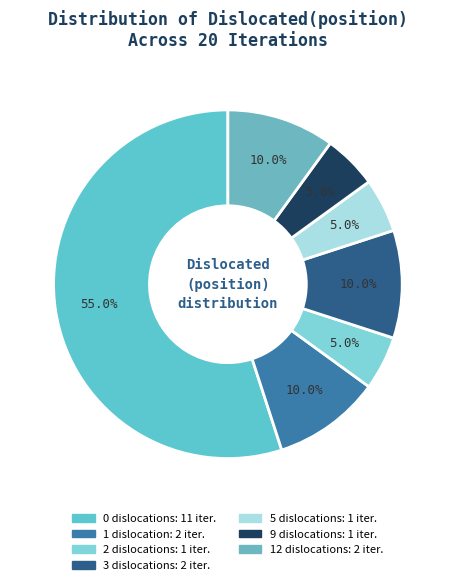

How many slices are in this pie chart?

7